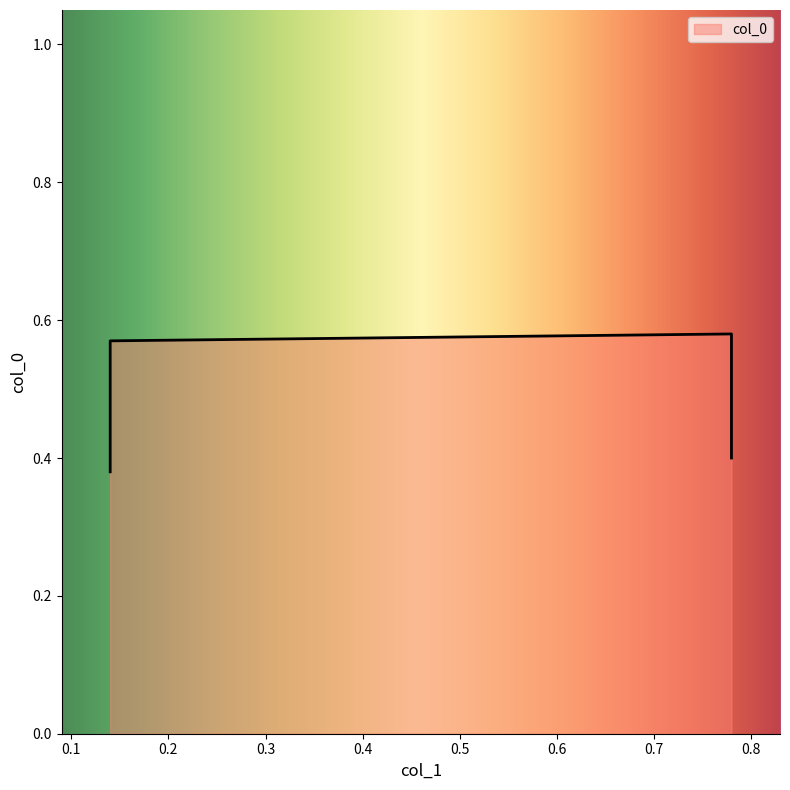

What is the approximate value at 0.14?

0.6